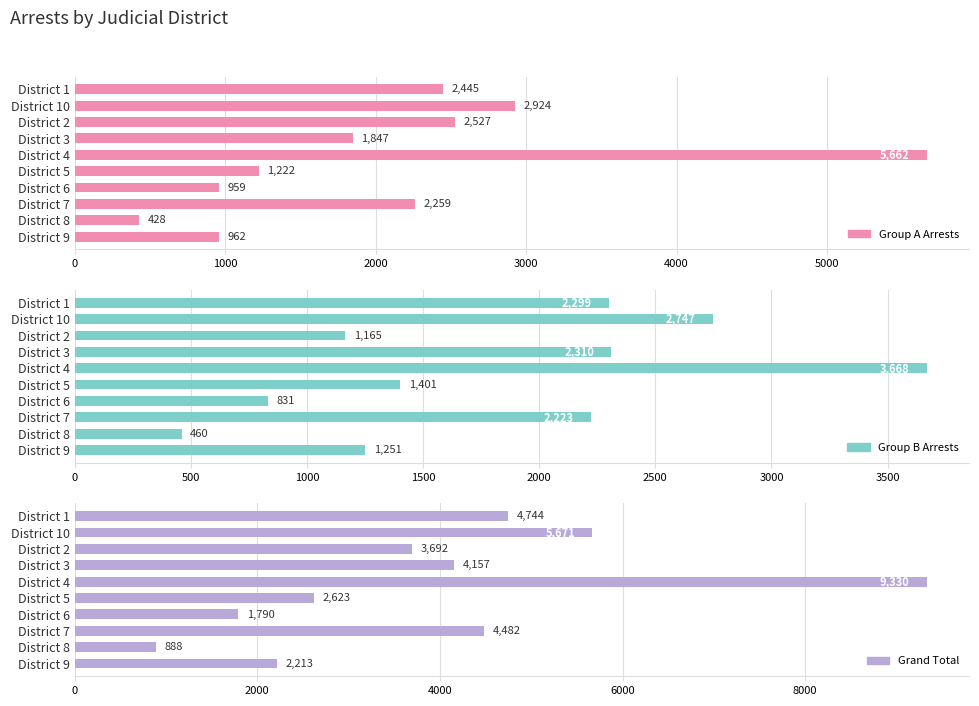

The value of Grand Total at District 6 is 1149. True or false?

False